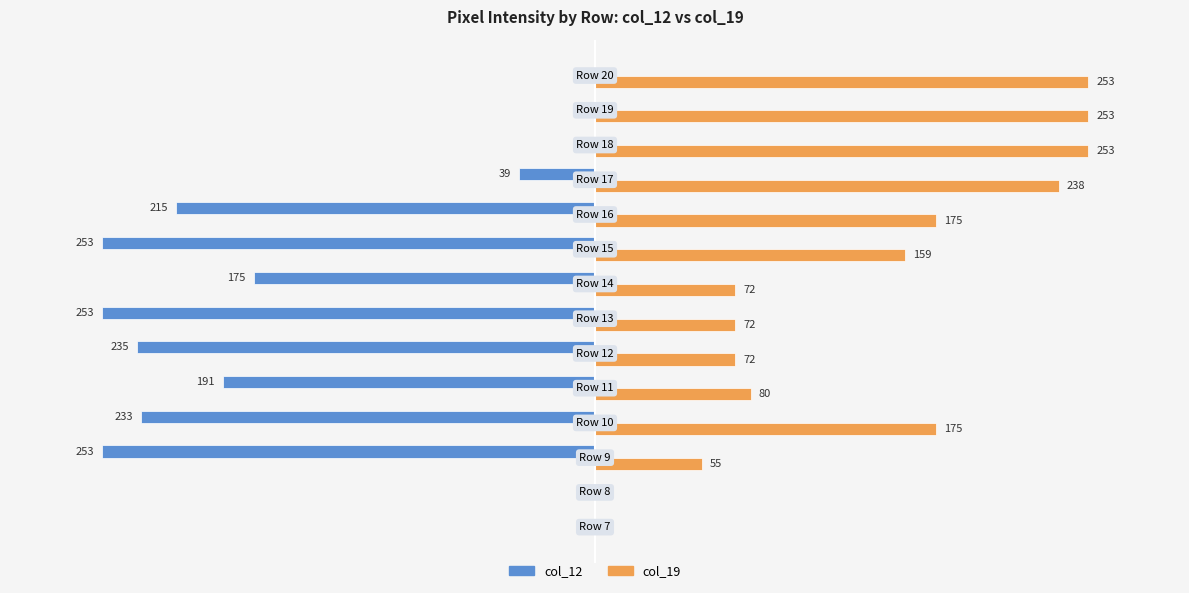

Which series has the largest total across all categories?

col_19